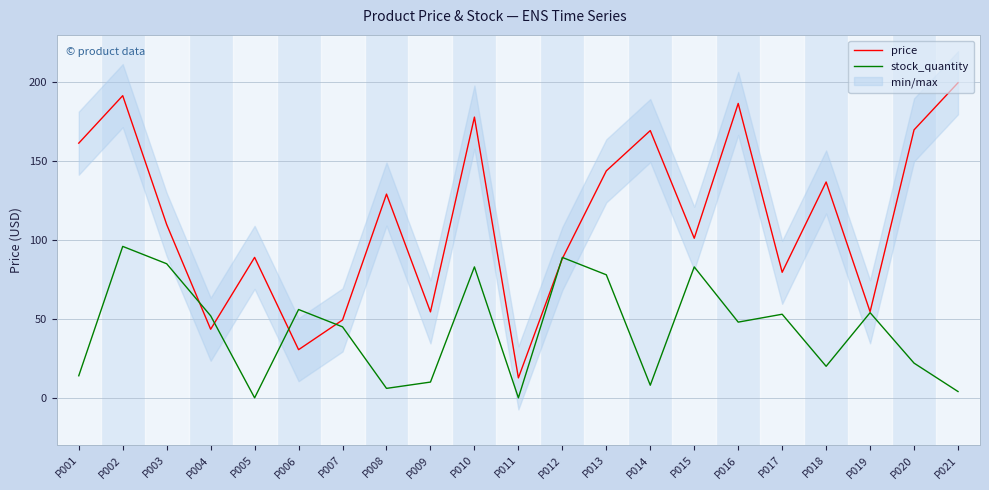

The stock_quantity series shows 22.0 at P020. True or false?

True